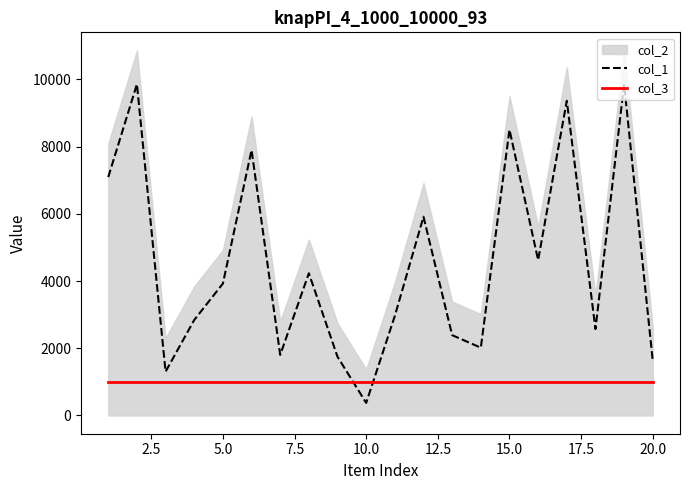

True or false: col_3 and col_1 cross at least once.

True